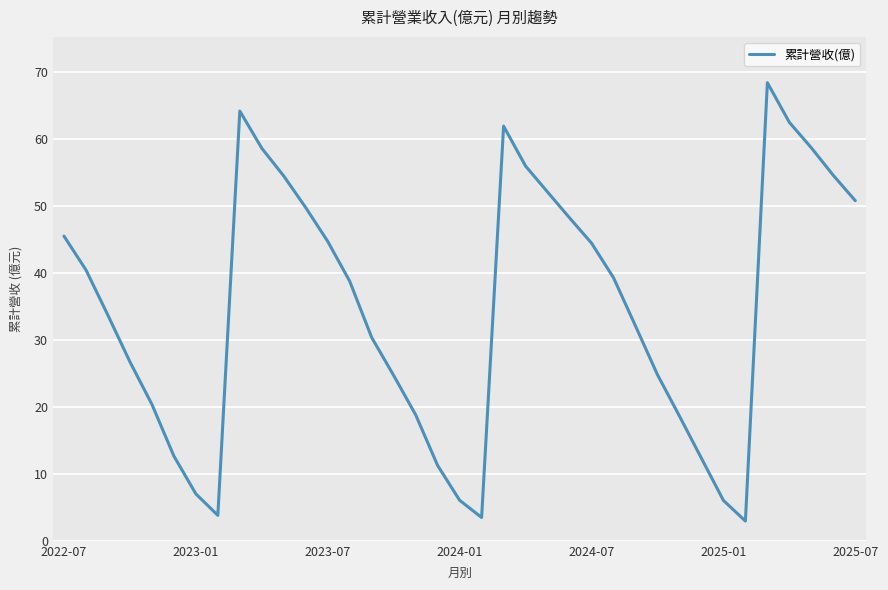

What is the maximum value shown in the chart?

68.4